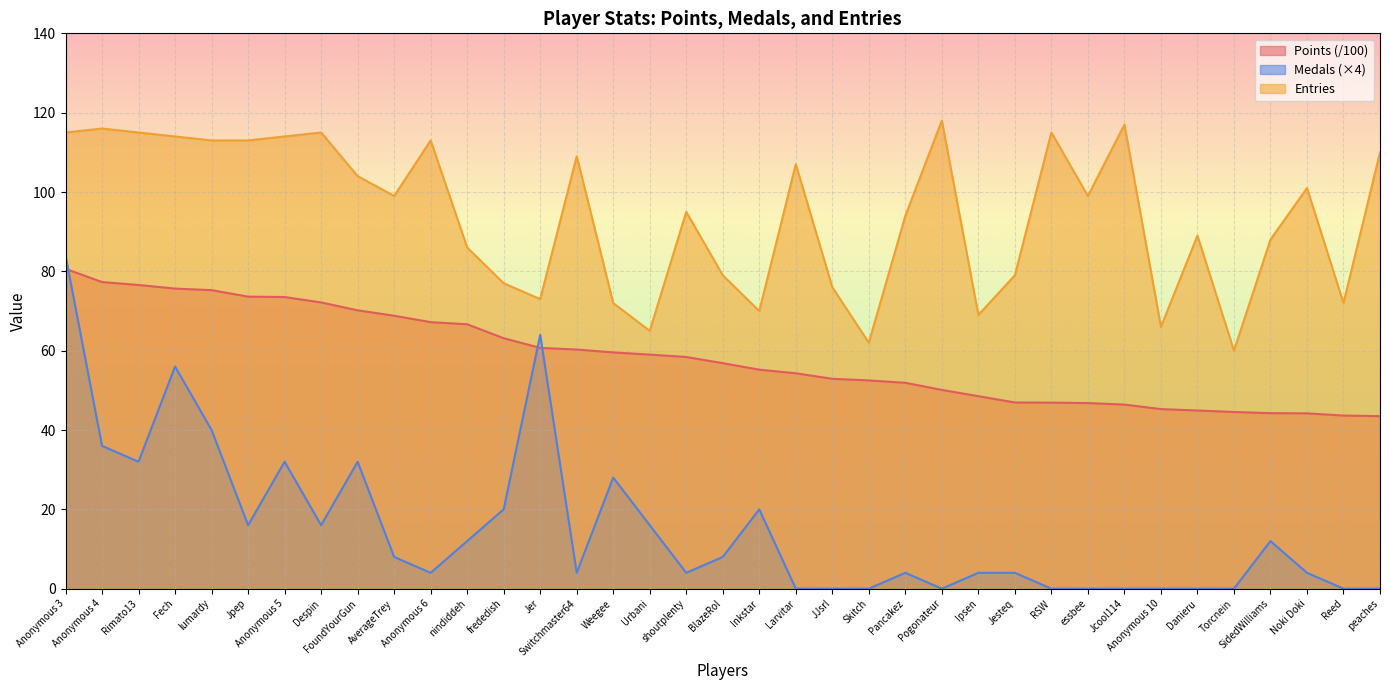

Reading right to left, transcribe all the data shown in this chart.

Points: 43.5	43.6	44.2	44.2	44.5	44.9	45.3	46.4	46.8	46.9	46.9	48.5	50.1	51.9	52.5	52.9	54.3	55.2	56.9	58.4	59.0	59.6	60.3	60.7	63.1	66.7	67.2	68.8	70.2	72.2	73.5	73.6	75.3	75.7	76.6	77.3	80.6
Medals: 0.0	0.0	4.0	12.0	0.0	0.0	0.0	0.0	0.0	0.0	4.0	4.0	0.0	4.0	0.0	0.0	0.0	20.0	8.0	4.0	16.0	28.0	4.0	64.0	20.0	12.0	4.0	8.0	32.0	16.0	32.0	16.0	40.0	56.0	32.0	36.0	84.0
Entries: 110.0	72.0	101.0	88.0	60.0	89.0	66.0	117.0	99.0	115.0	79.0	69.0	118.0	94.0	62.0	76.0	107.0	70.0	79.0	95.0	65.0	72.0	109.0	73.0	77.0	86.0	113.0	99.0	104.0	115.0	114.0	113.0	113.0	114.0	115.0	116.0	115.0